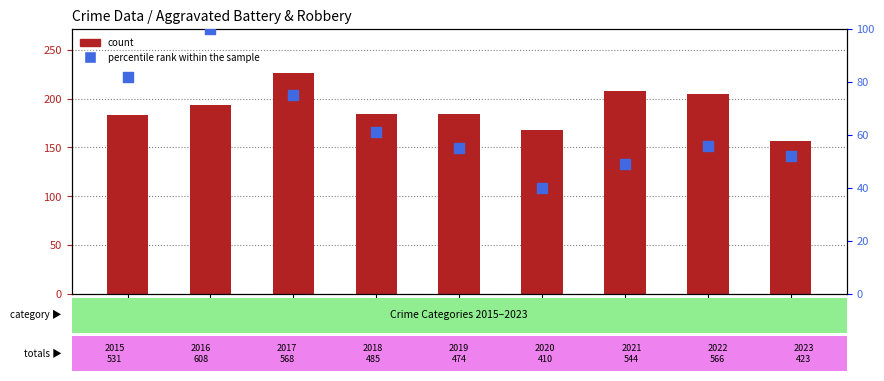

Which series contains the lowest Y value?

percentile rank within the sample